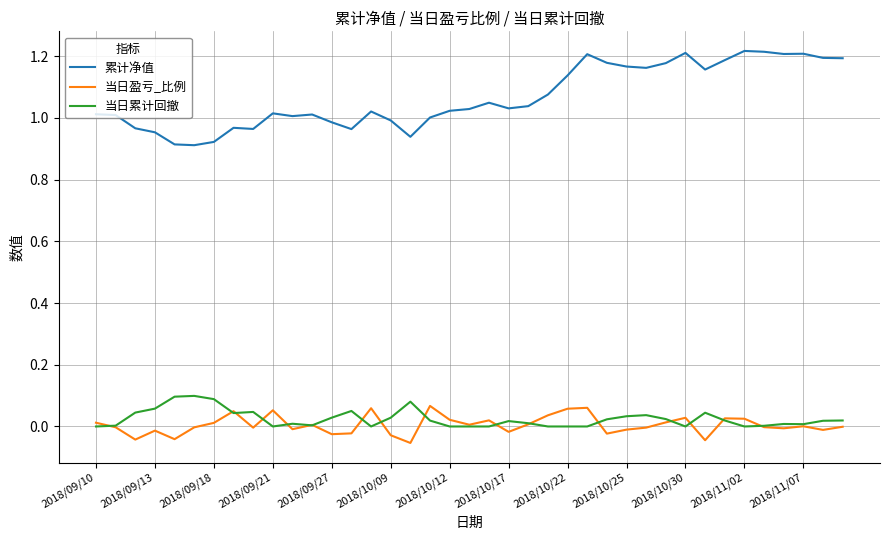

True or false: 当日盈亏_比例 and 累计净值 cross at least once.

False